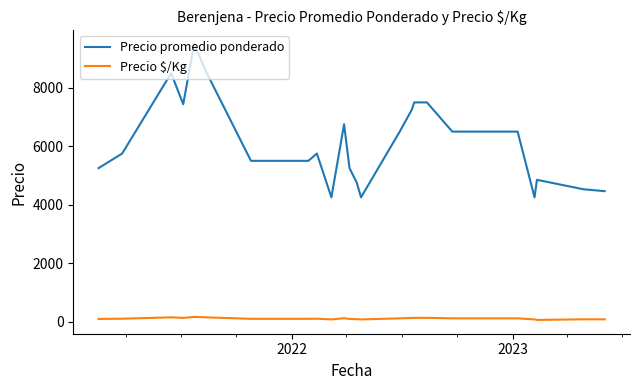

How many lines are shown in the chart?

2